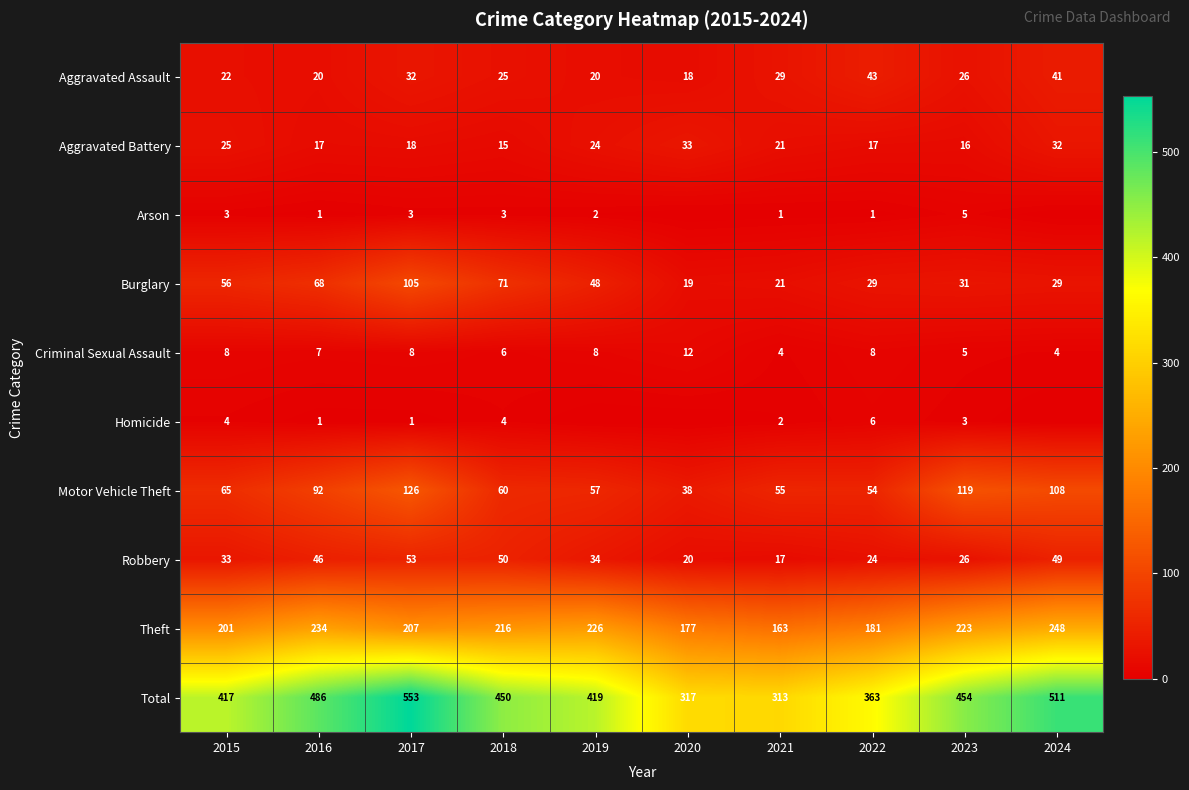

What is the difference between the highest and lowest values at 2019?

419